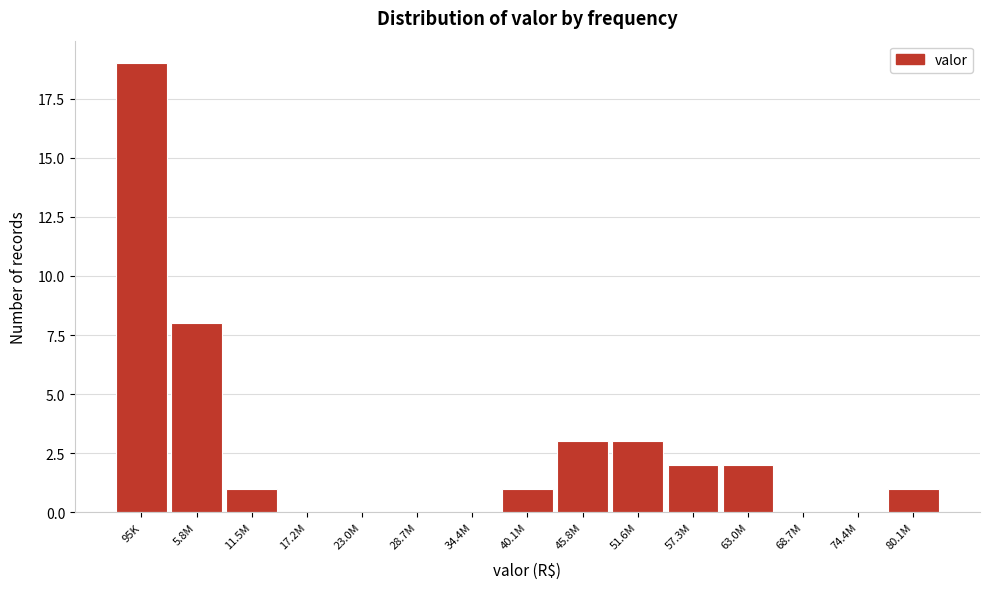

Reading left to right, what are all the values shown in this chart?

95K=19	5.8M=8	11.5M=1	17.2M=0	23.0M=0	28.7M=0	34.4M=0	40.1M=1	45.8M=3	51.6M=3	57.3M=2	63.0M=2	68.7M=0	74.4M=0	80.1M=1